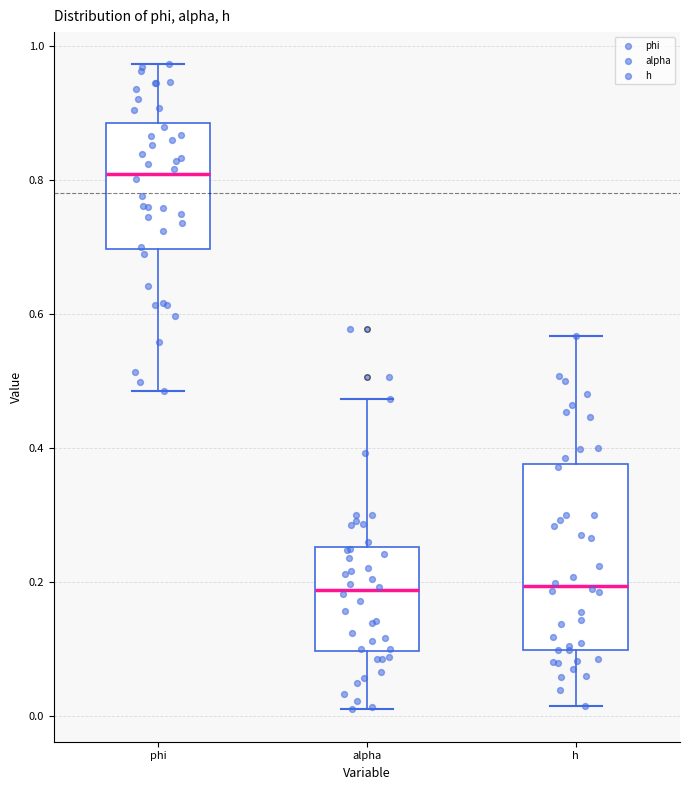

Comparing the boxes themselves (not the whiskers), which one is the tallest?

h